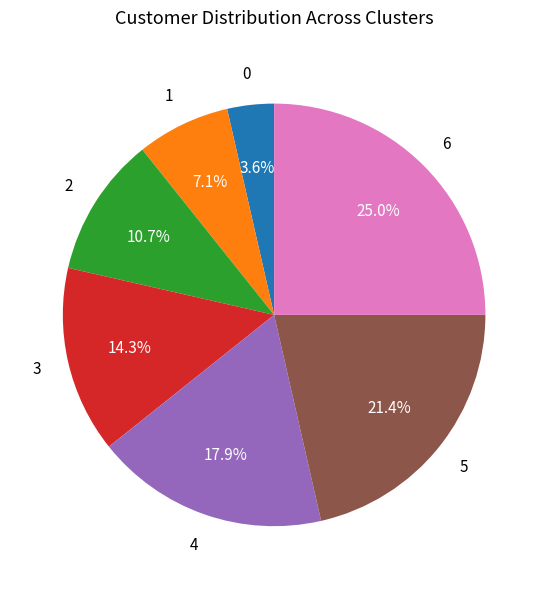

Does any single category account for the majority?

No